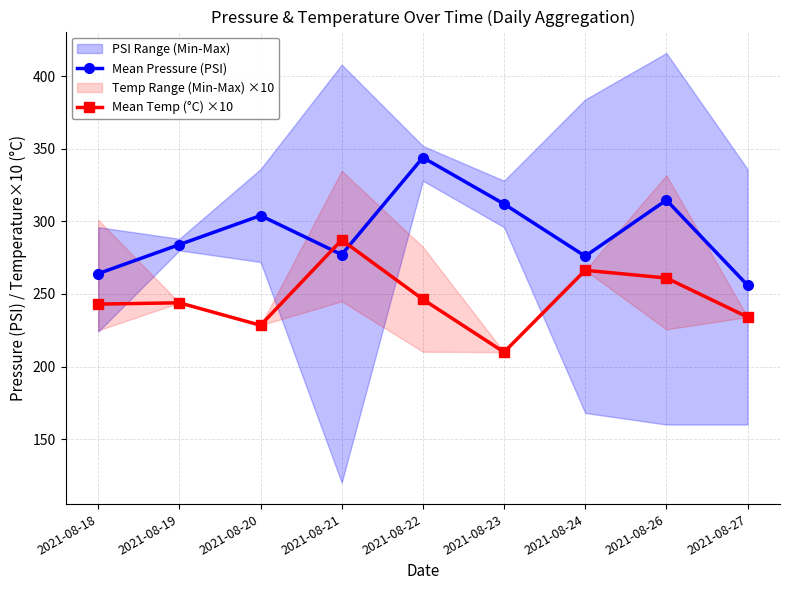

Reading left to right, transcribe all the data shown in this chart.

Mean Pressure (PSI): 264.0	284.0	304.0	277.1	344.0	312.0	276.0	314.7	256.0
Mean Temp (°C) ×10: 243.0	243.9	228.4	287.2	246.3	209.9	266.3	261.0	234.1